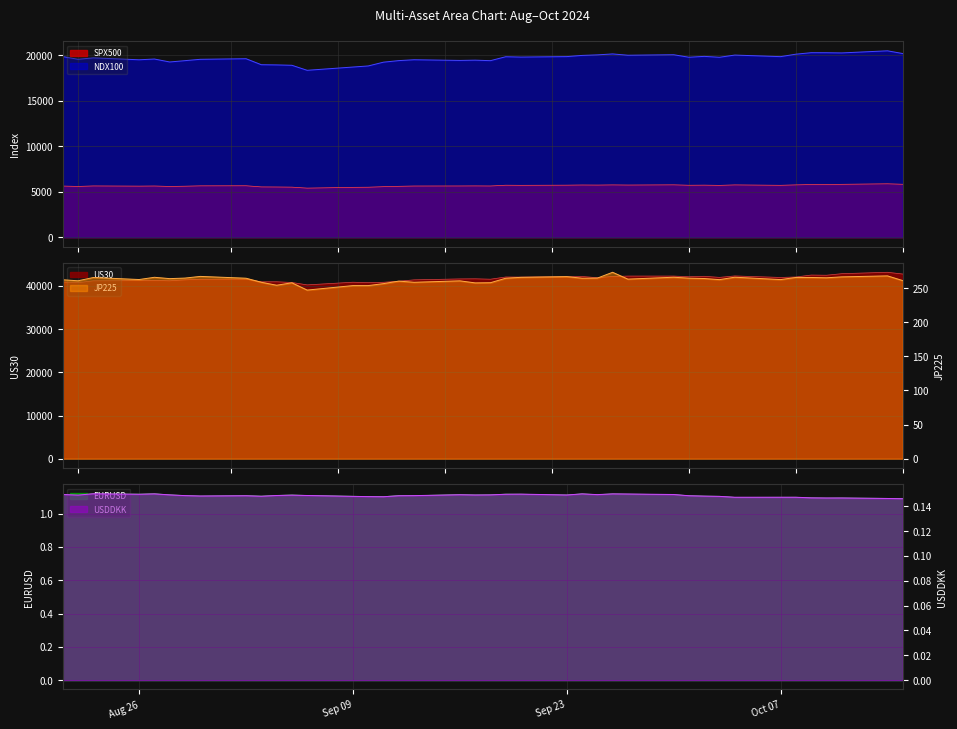

At how many categories does at least one series exceed 22719?

40